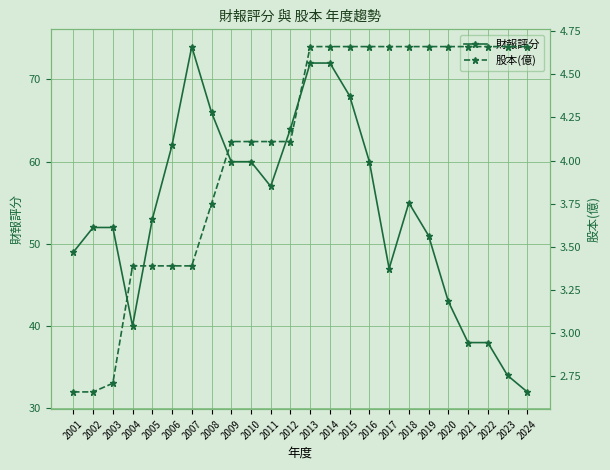

True or false: 財報評分 has a value of 65.4 at 2020.

False